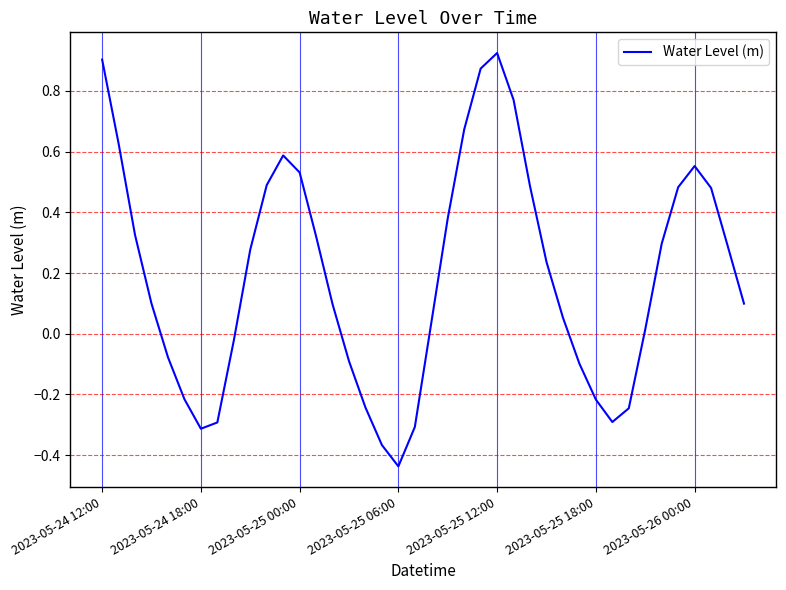

What is the sum of all values?

7.7